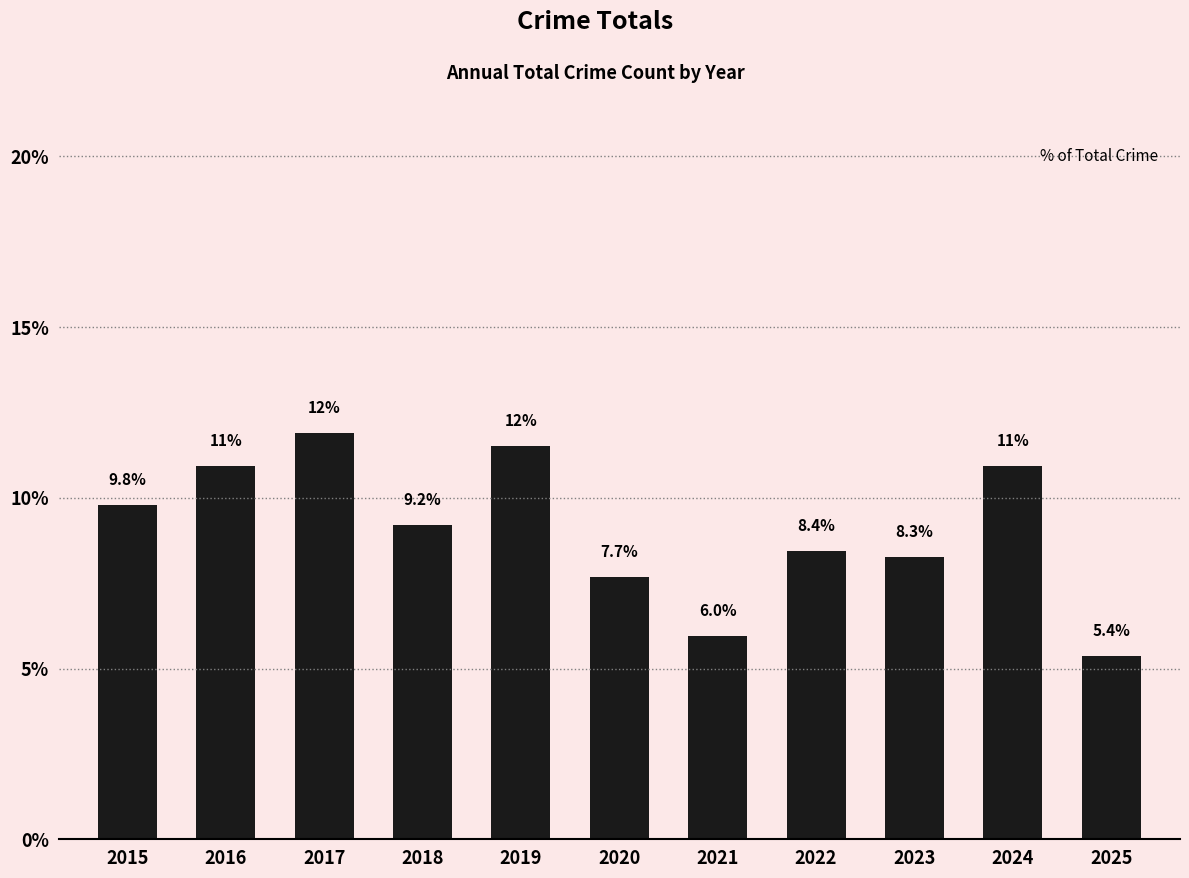

What is the average value?

9.1